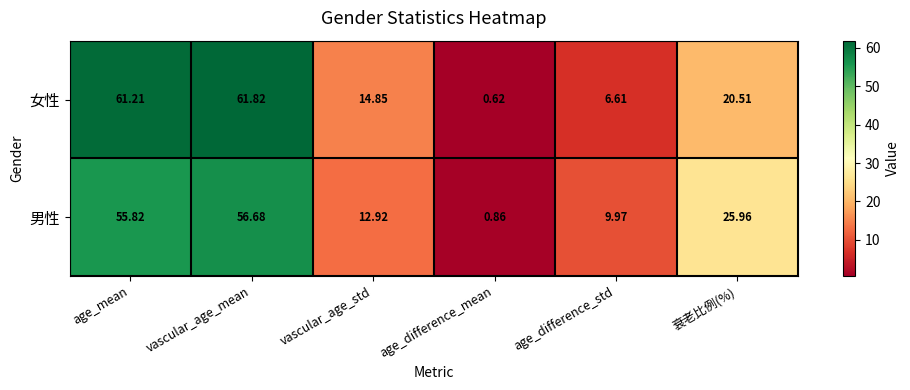

At which label is 女性 closest to 31?

衰老比例(%)